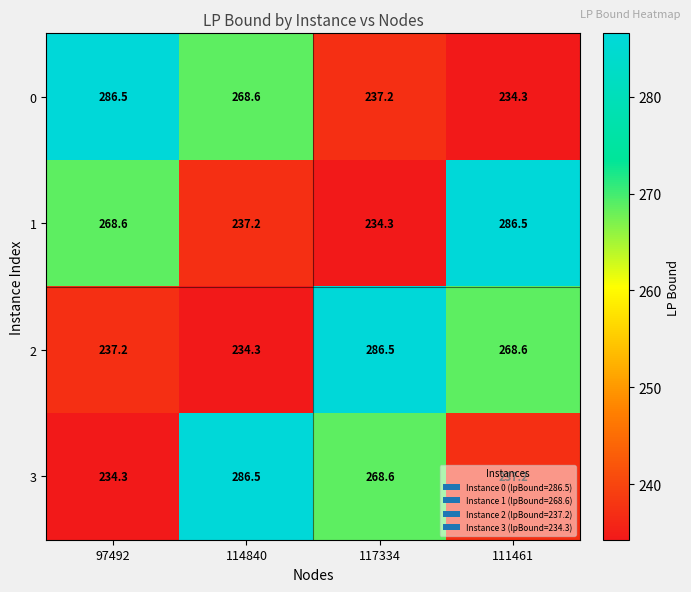

What is the minimum value shown in the chart?

234.3